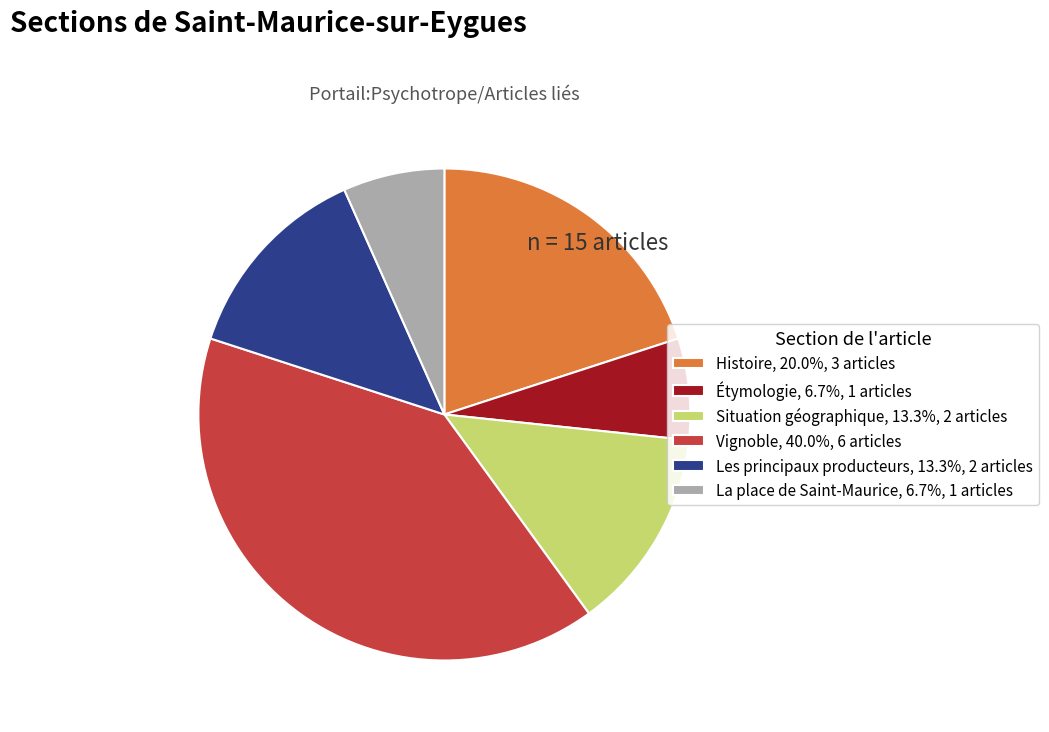

Approximately how many times larger is the value at Étymologie, 6.7%, 1 articles compared to Situation géographique, 13.3%, 2 articles?

0.5